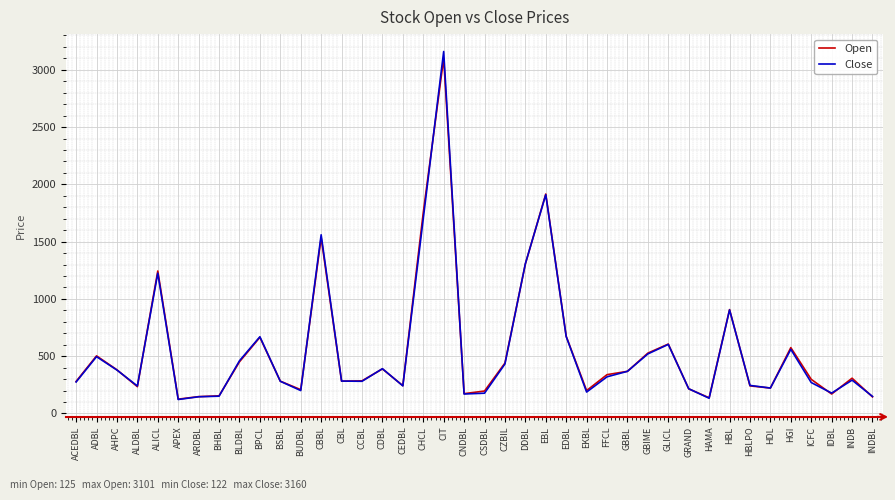

True or false: Open has more than 0 points higher than both neighbors.

True